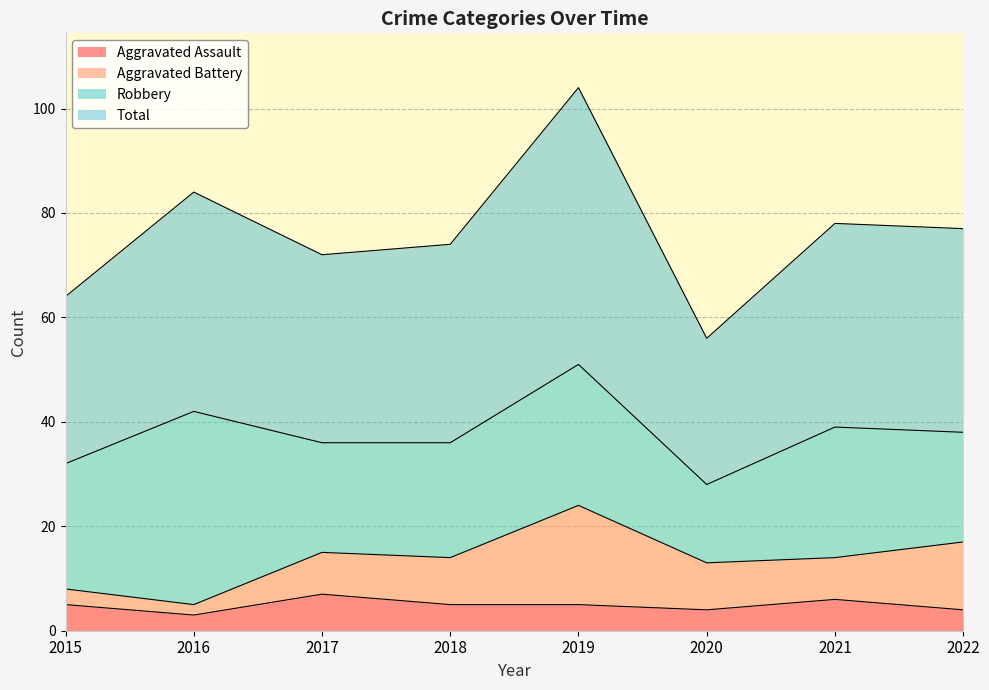

True or false: Total and Aggravated Assault cross at least once.

False